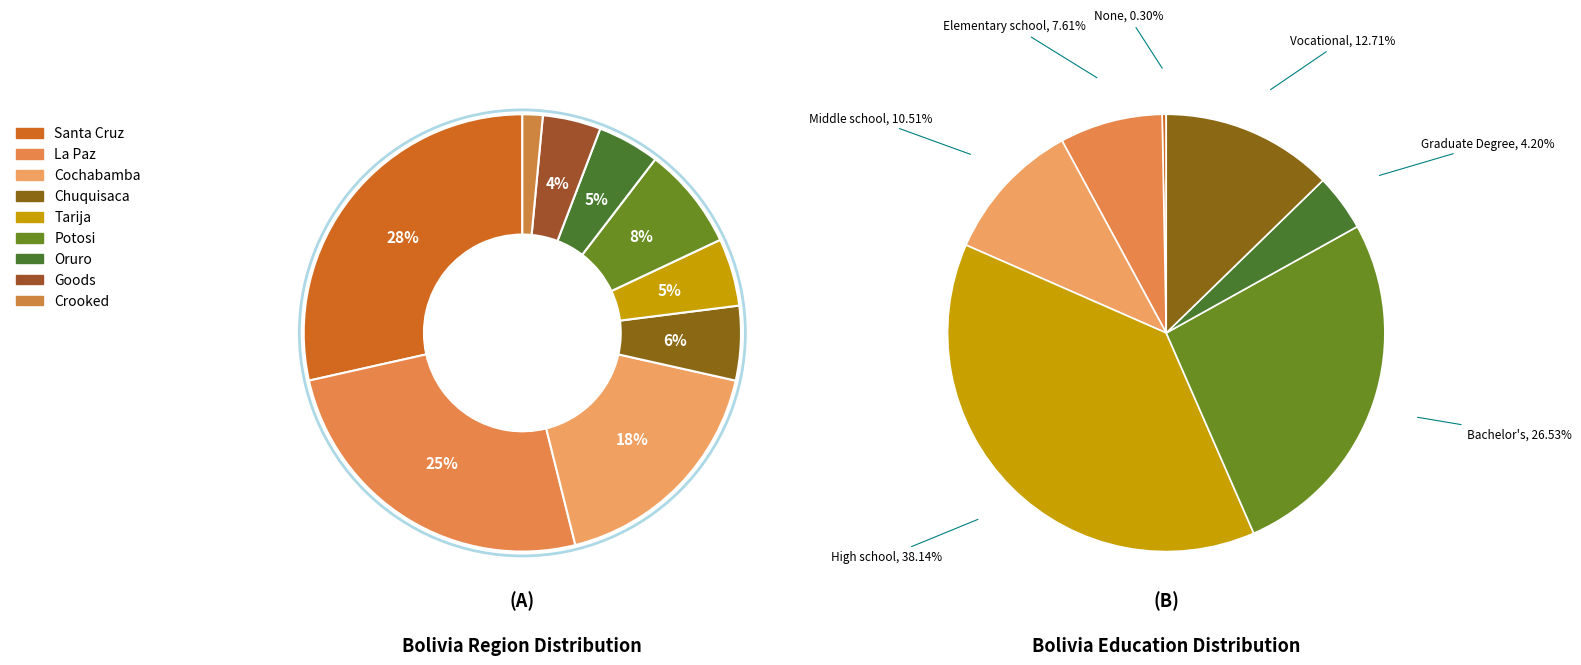

The 1 slice represents 3% of the pie. True or false?

False